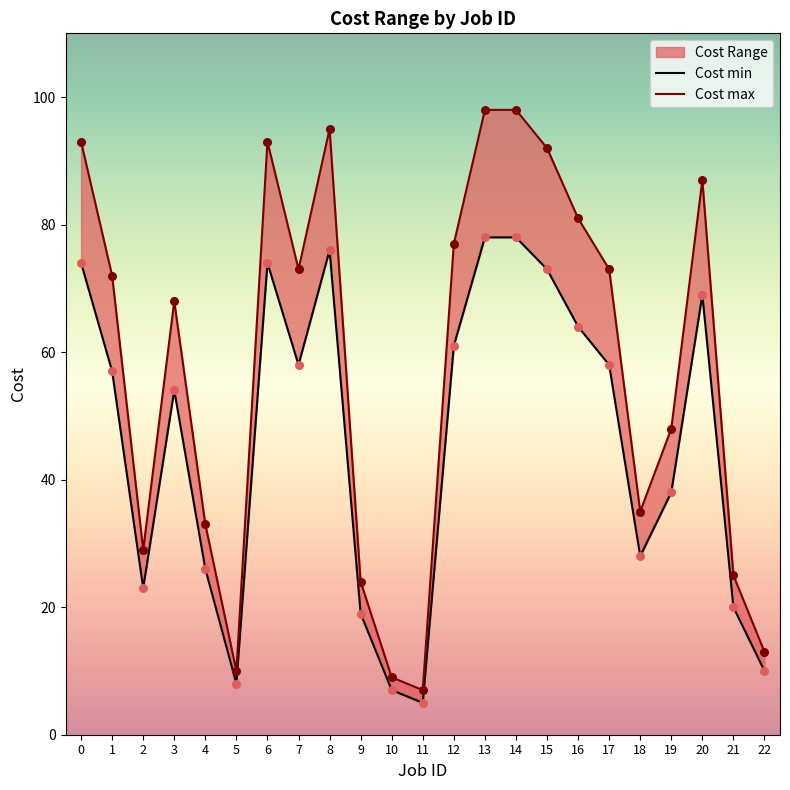

At how many categories does at least one series exceed 34?

15